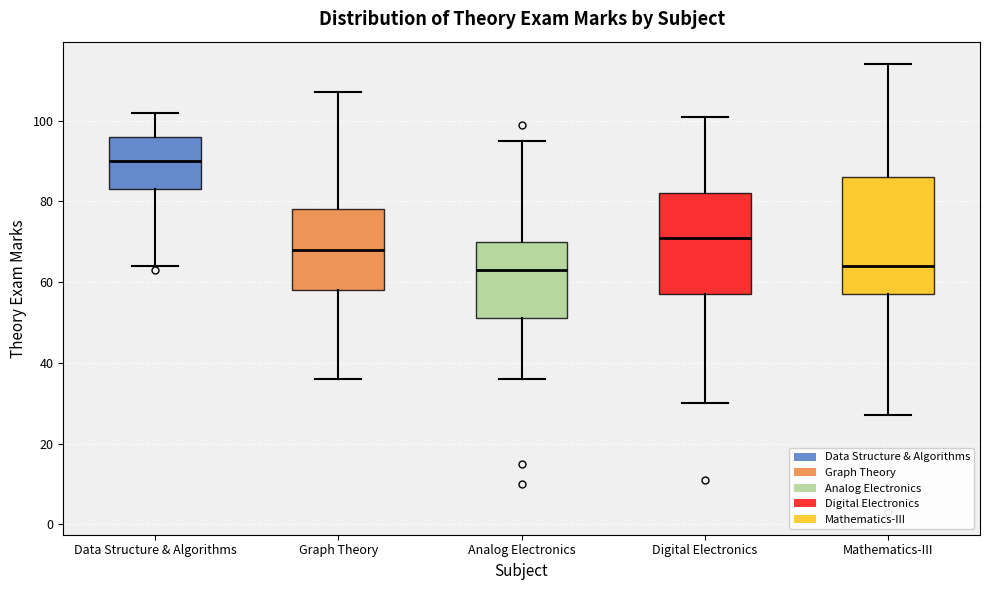

Where does the lower whisker of the box for Analog Electronics end on the y-axis? The values are not printed on the chart, so give them approximately, as read against the axis.

36